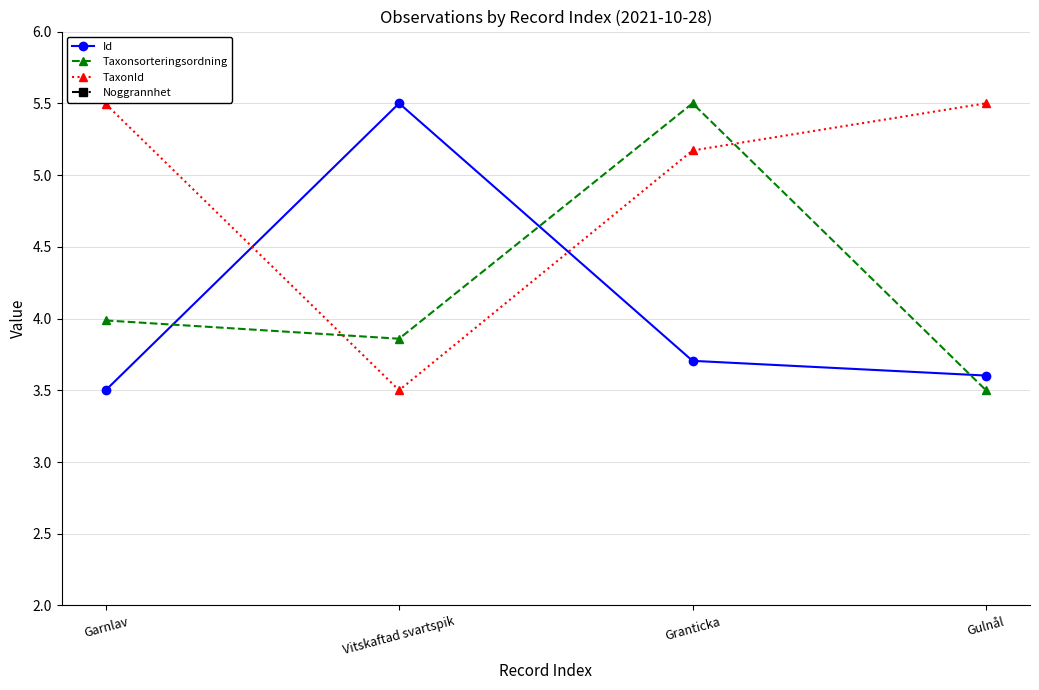

Is it true that Id equals 3.6 at Gulnål?

True